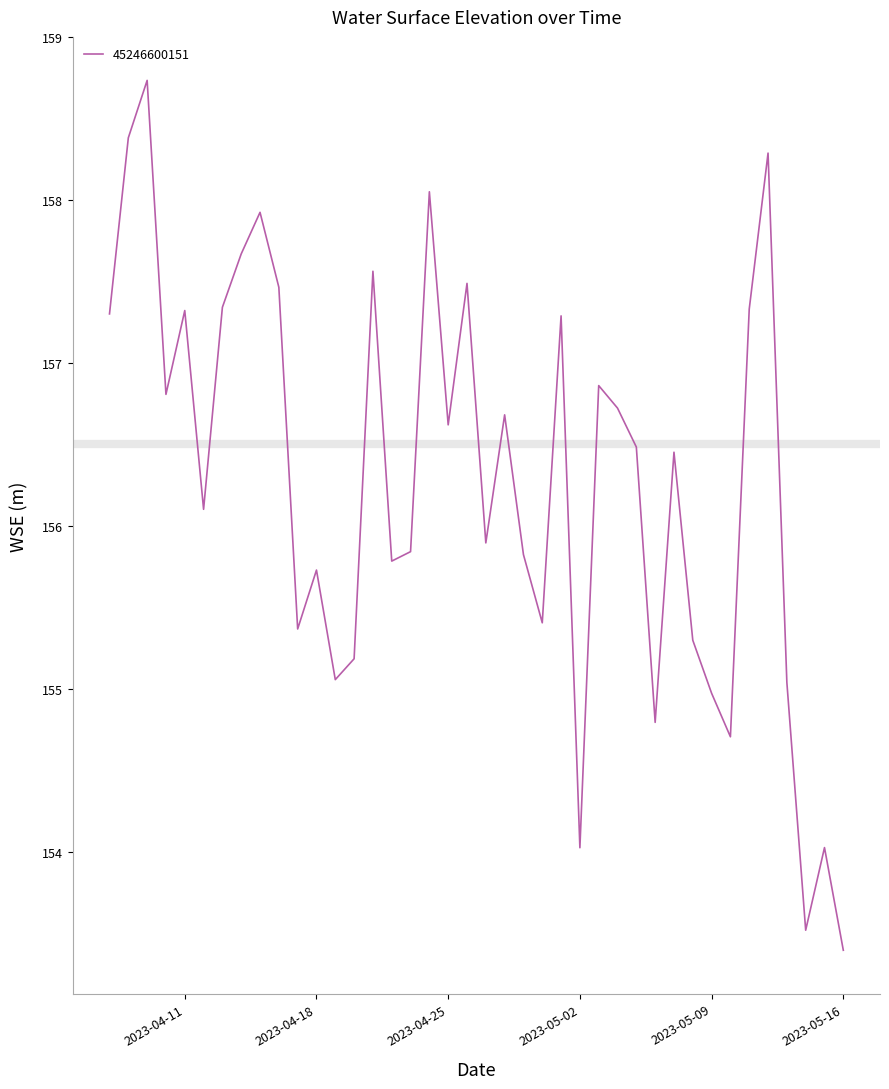

What is the maximum value shown in the chart?

158.7